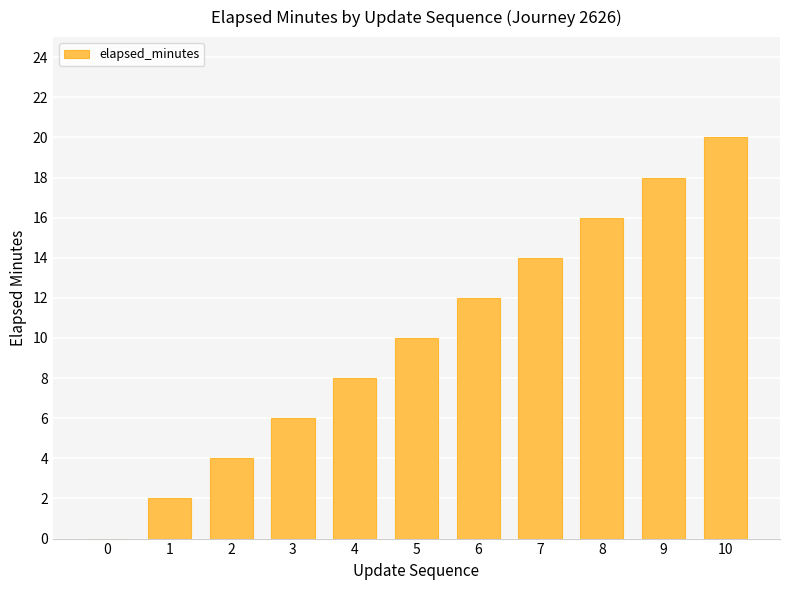

True or false: the data shows 7 at 0.

False